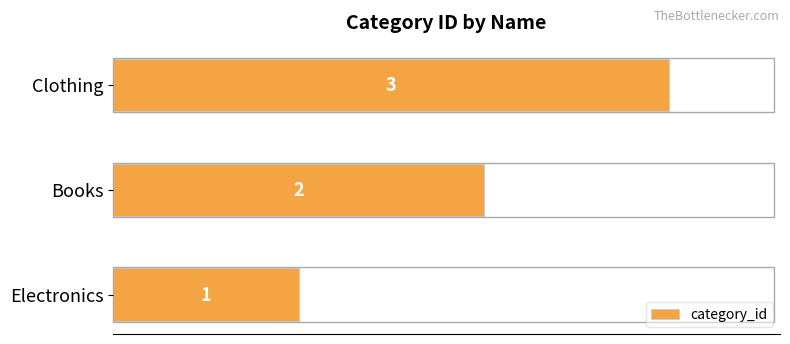

How many values are between 1 and 3?

3